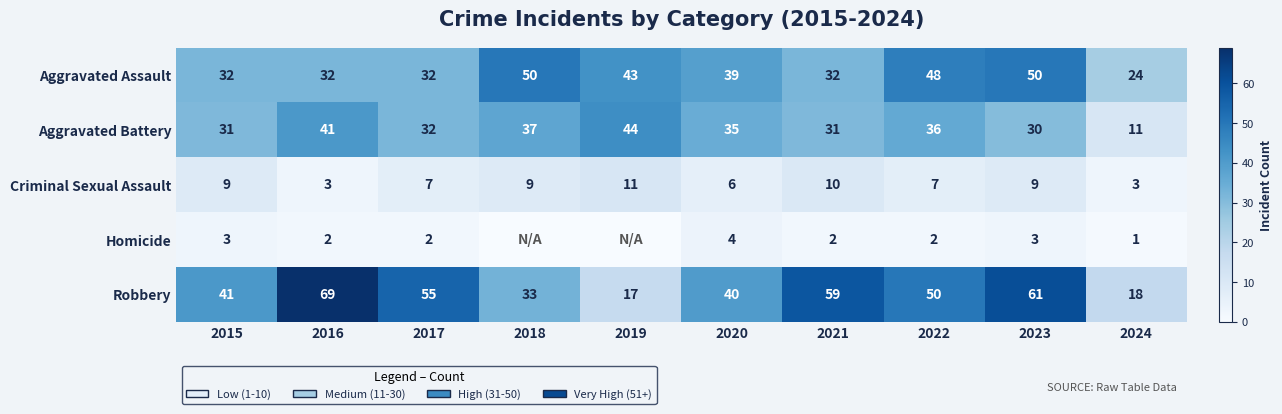

Is it true that Aggravated Assault equals 28 at 2019?

False